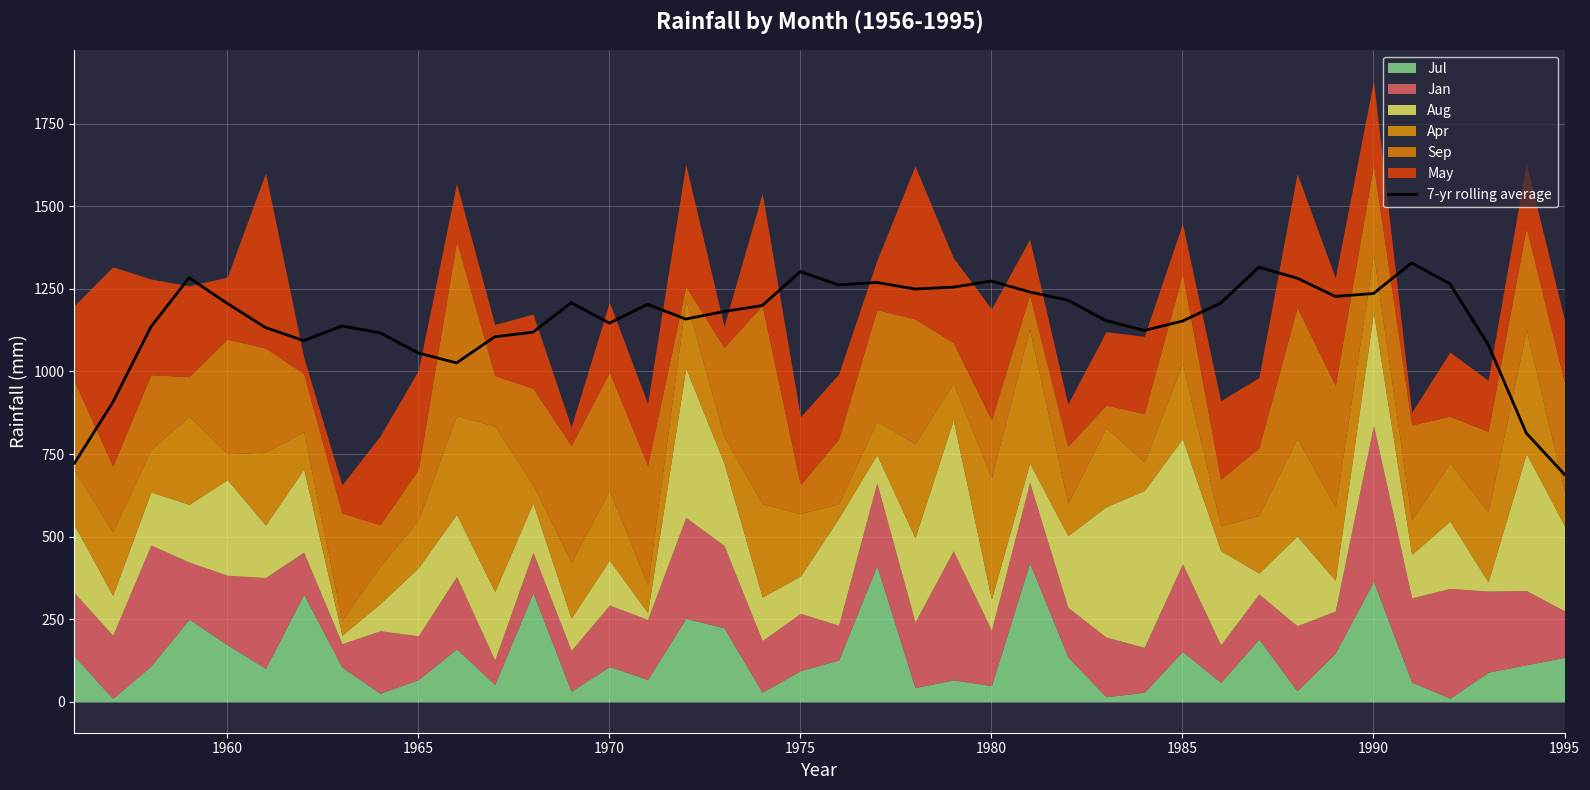

Is it true that 7-yr rolling average equals 1152.6 at 1985?

True